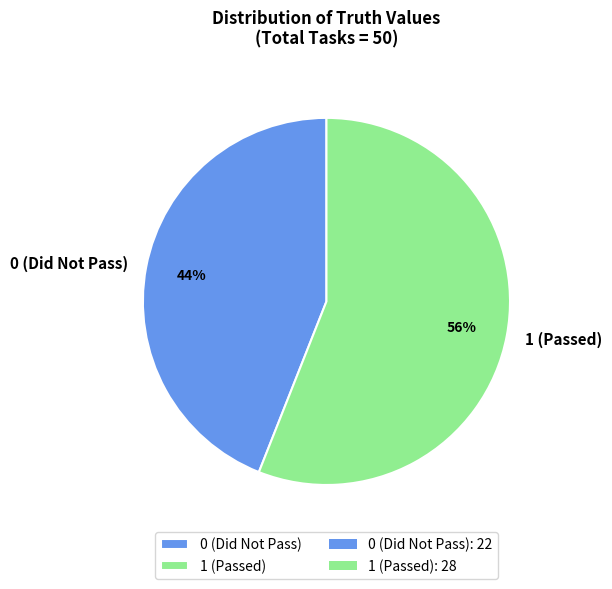

Is there a majority slice in this chart?

Yes